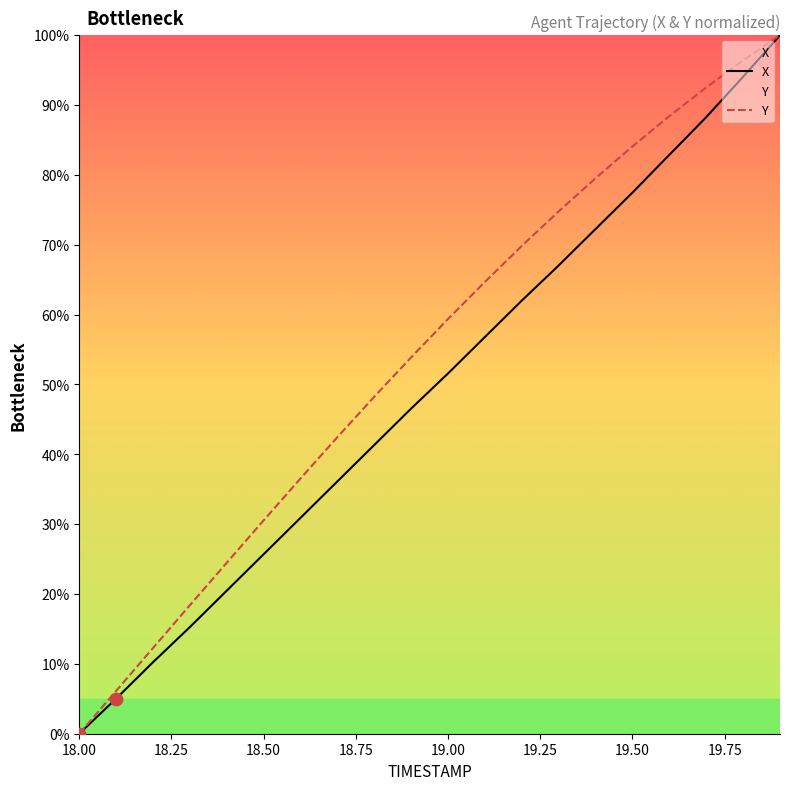

What is the total value across all series at 19.6?

171.3